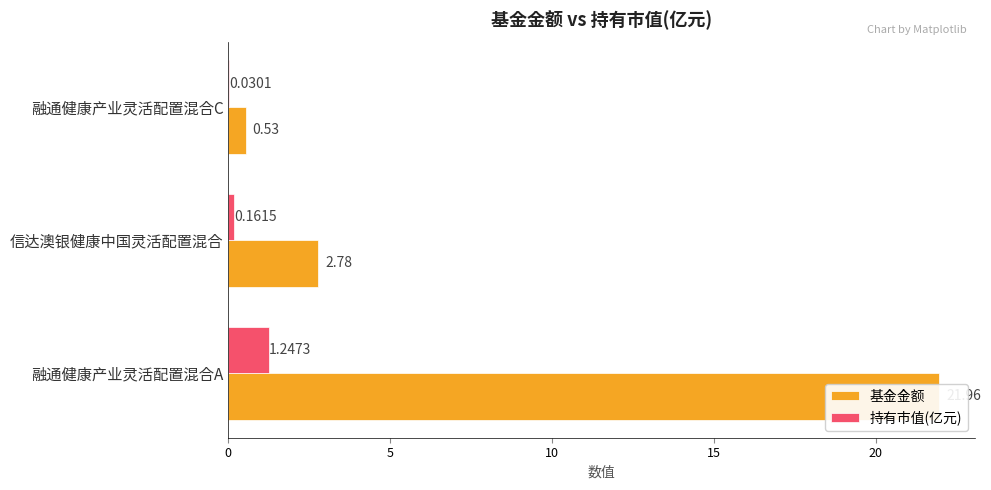

What is the sum of all 基金金额 values?

25.3